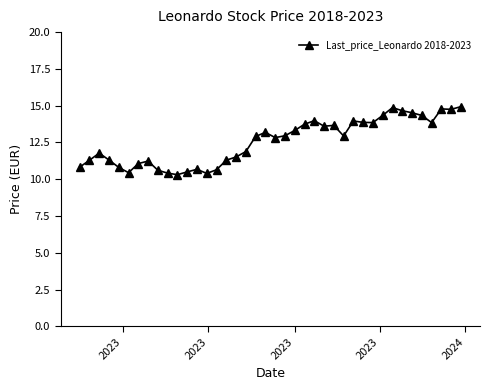

What is the value of the 35th point from the left?

14.5